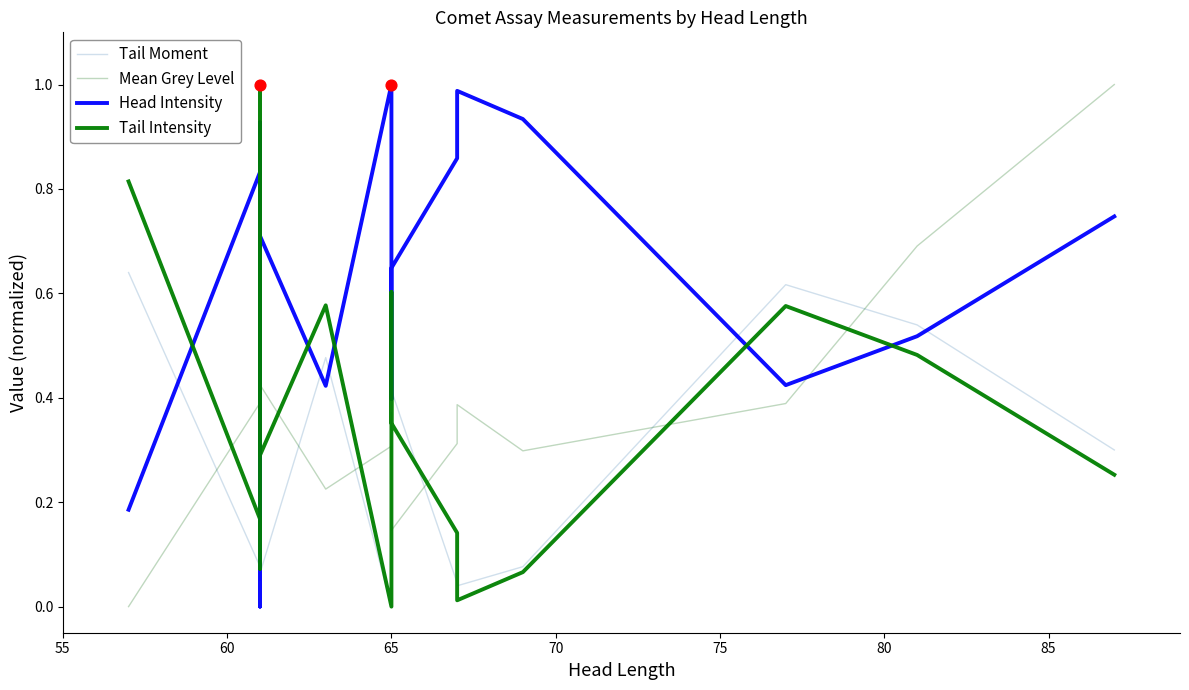

Which series contains the lowest Y value?

Tail Moment